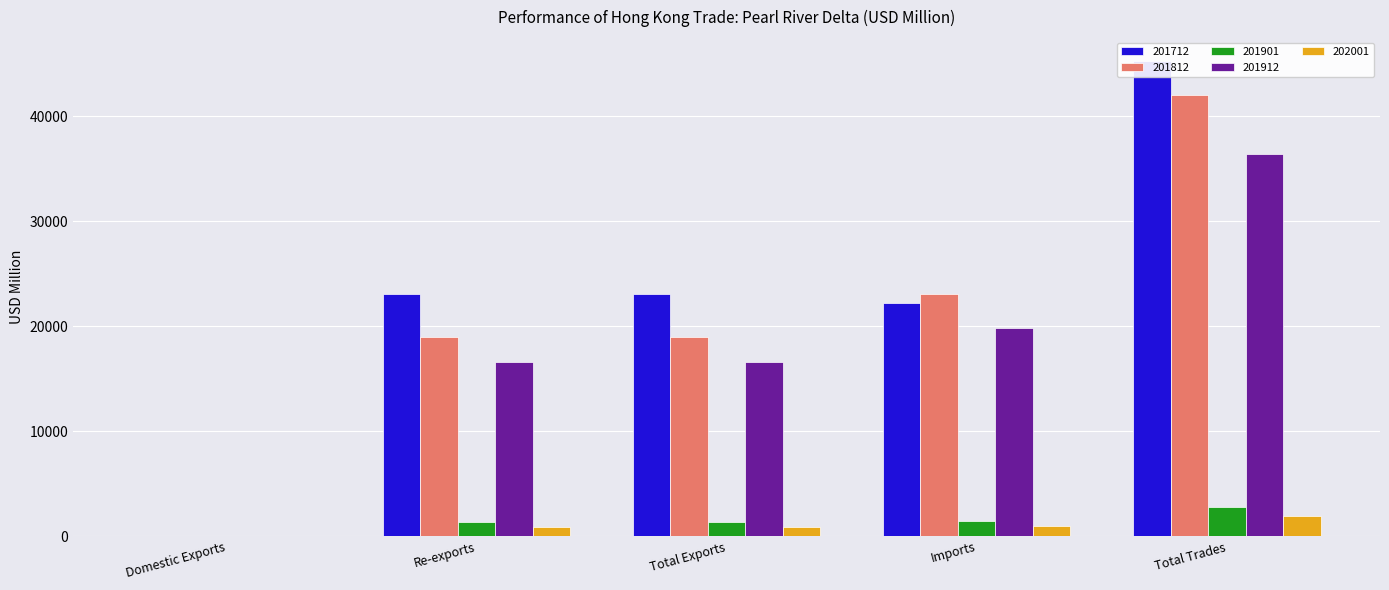

What is the approximate value of 201912 at Re-exports?

16608.6